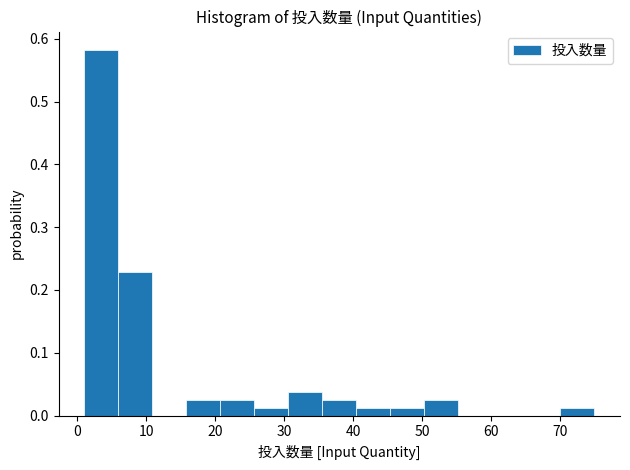

Reading left to right, transcribe this chart: for each bar, give the range it covers on the x-axis and its height. Neither the bar edges nor the heights are printed on the chart, so give them approximately, as read against the axes.

1 to 6: 0.58
6 to 11: 0.23
11 to 16: 0
16 to 21: 0.03
21 to 26: 0.03
26 to 31: 0.01
31 to 36: 0.04
36 to 40: 0.03
40 to 45: 0.01
45 to 50: 0.01
50 to 55: 0.03
55 to 60: 0
60 to 65: 0
65 to 70: 0
70 to 75: 0.01